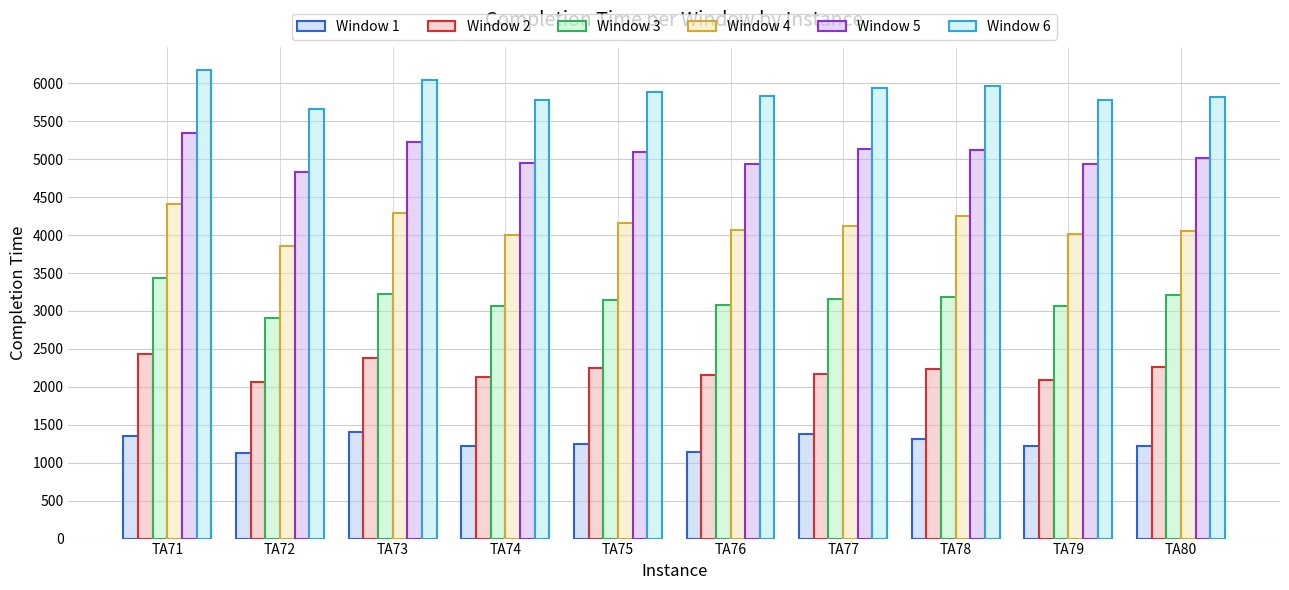

Reading left to right, what are all the values shown in this chart?

Window 1: 1358	1122	1399	1224	1246	1144	1374	1306	1217	1214
Window 2: 2439	2057	2384	2134	2252	2152	2165	2230	2091	2264
Window 3: 3433	2908	3218	3062	3146	3077	3159	3178	3069	3211
Window 4: 4412	3853	4291	3995	4159	4064	4120	4255	4010	4059
Window 5: 5347	4828	5225	4954	5092	4940	5131	5121	4931	5012
Window 6: 6172	5658	6043	5783	5888	5839	5943	5958	5778	5816